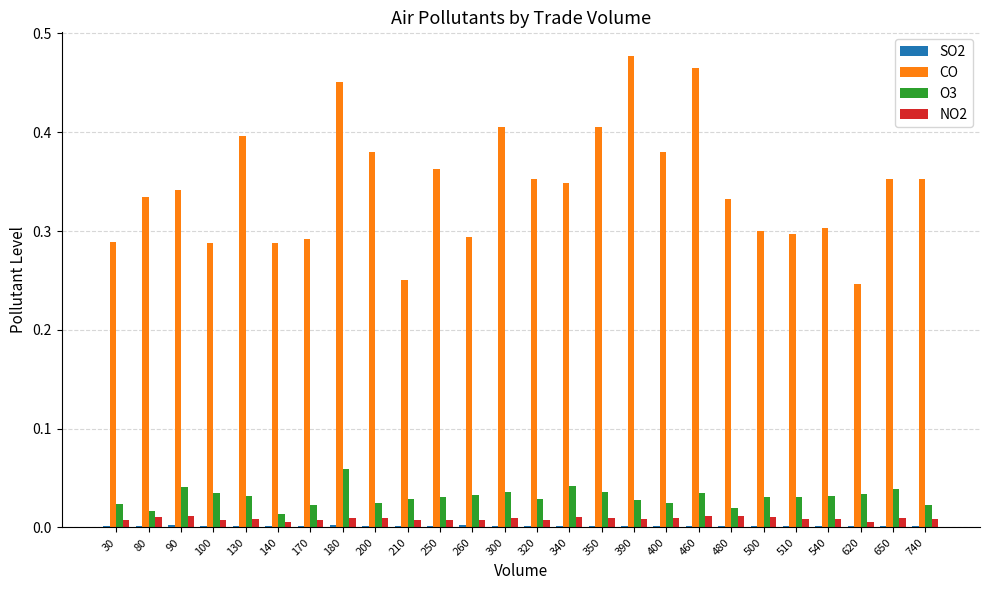

Does the chart contain stacked bars?

No